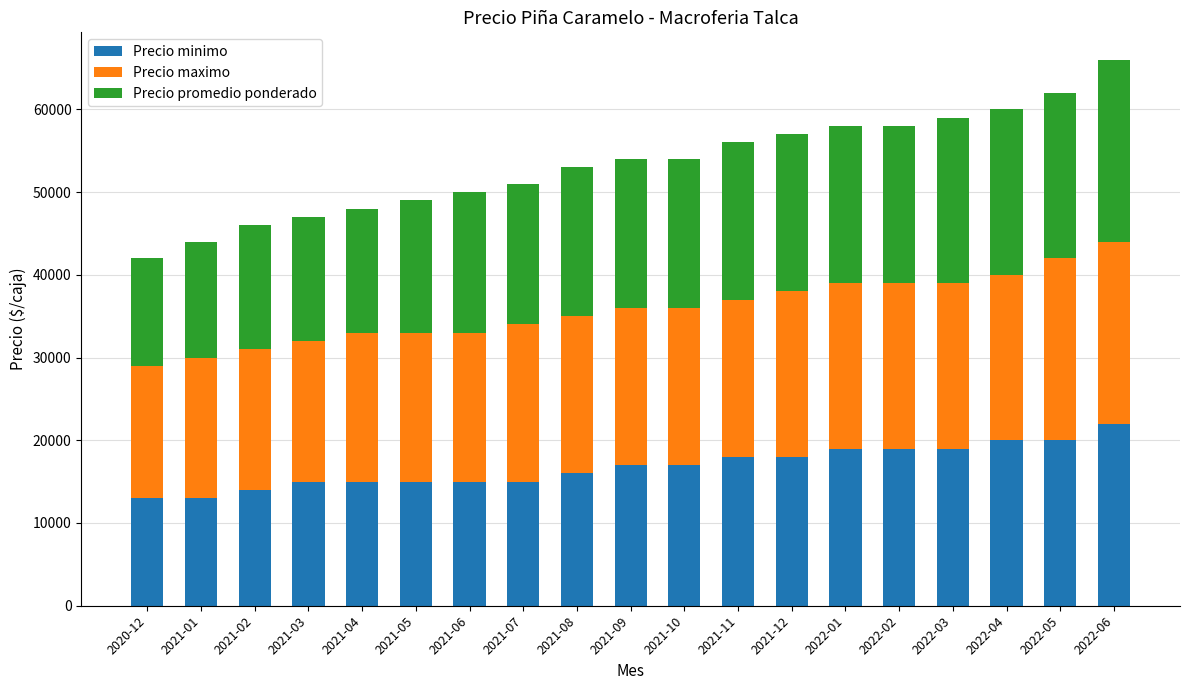

What is the sum of all Precio minimo values?

320000